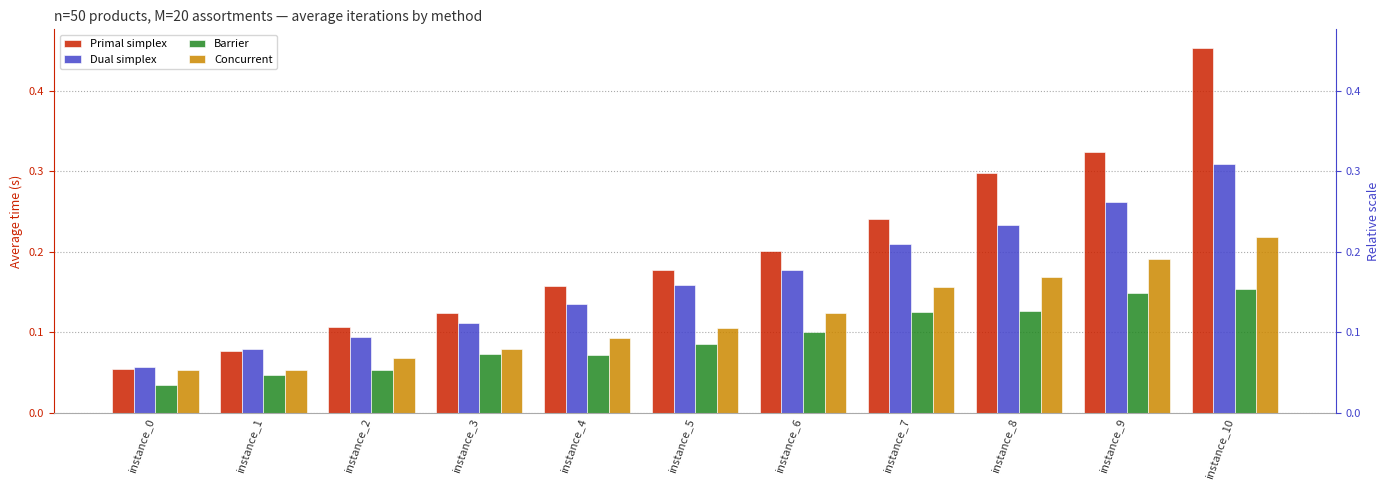

The value of Barrier at instance_1 is 0.0. True or false?

True